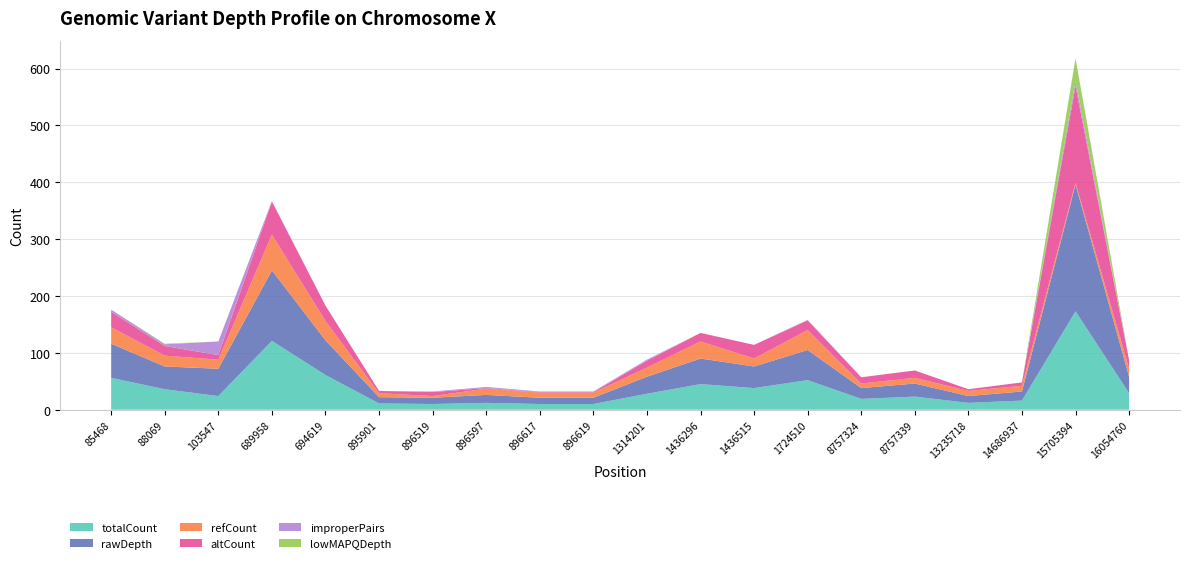

Reading right to left, transcribe all the data shown in this chart.

totalCount: 29	173	16	12	23	19	52	38	45	28	10	10	12	10	11	61	121	24	36	56
rawDepth: 29	223	16	12	23	19	53	38	45	30	11	11	14	11	11	61	124	48	40	60
refCount: 14	3	10	9	10	8	35	14	30	16	9	9	11	3	7	34	63	16	19	29
altCount: 15	170	6	3	13	11	17	24	15	12	1	1	1	7	4	27	58	8	17	27
improperPairs: 0	9	0	0	0	0	1	0	0	2	1	1	2	1	0	0	1	24	3	4
lowMAPQDepth: 0	40	0	0	0	0	0	0	0	0	0	0	0	0	0	0	0	0	1	0